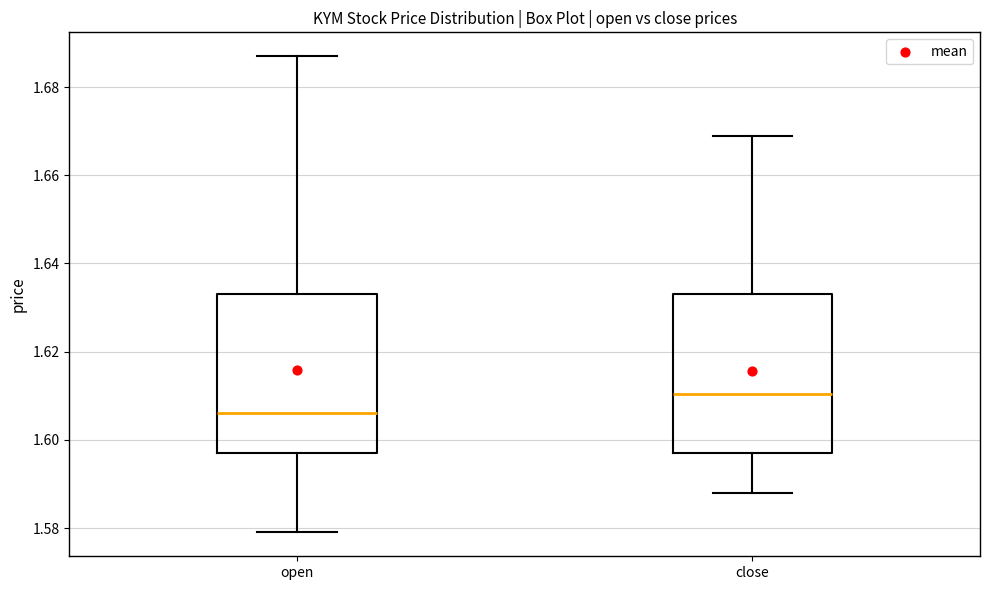

Reading left to right, read every box against the y-axis: the position of its median line, the range the box covers, and the ends of its whiskers. The values are not printed on the chart, so give them approximately, as read against the axis.

open: median 1.606, box 1.598 to 1.634, whiskers 1.580 to 1.688
close: median 1.610, box 1.598 to 1.634, whiskers 1.588 to 1.670